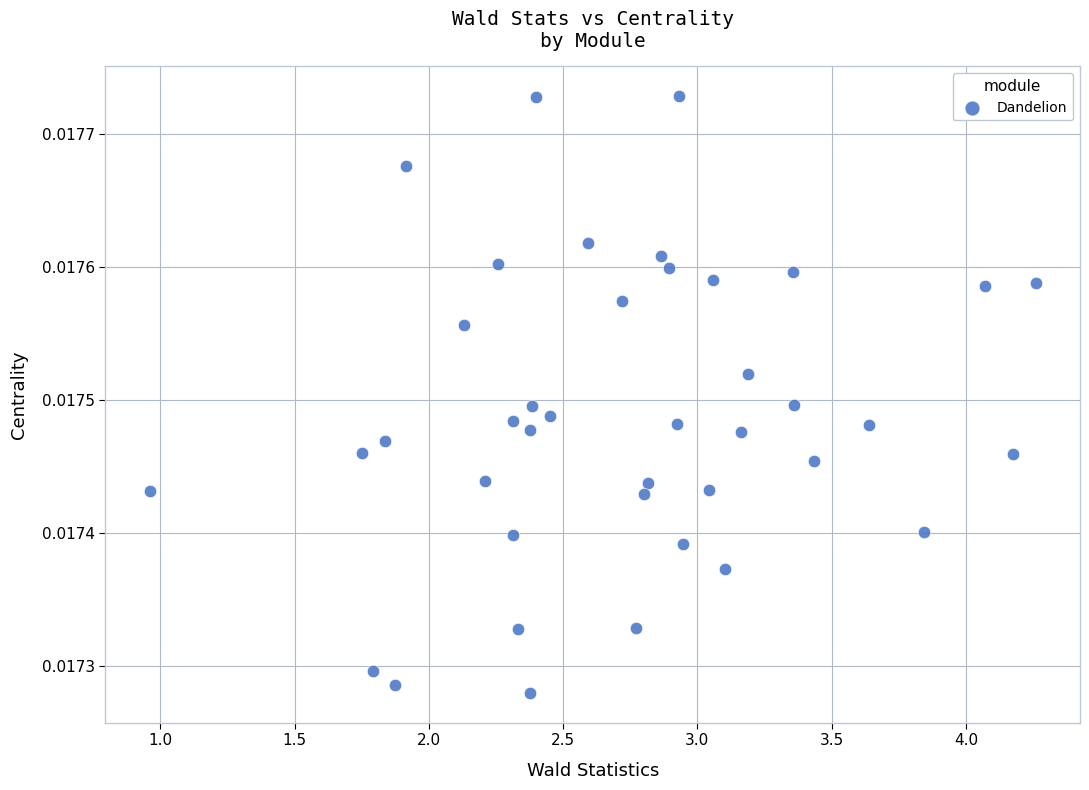

What is the range of X values (max minus min)?

3.3